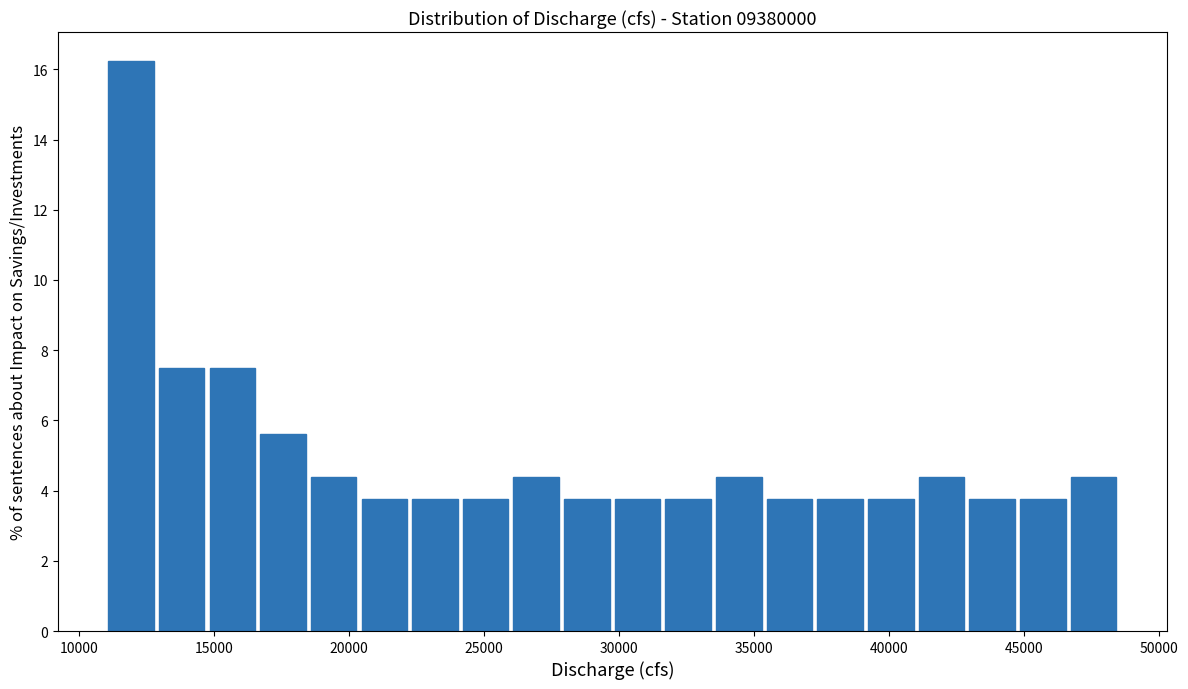

Read against the x-axis, roughly where is the centre of the tallest bar?

12000